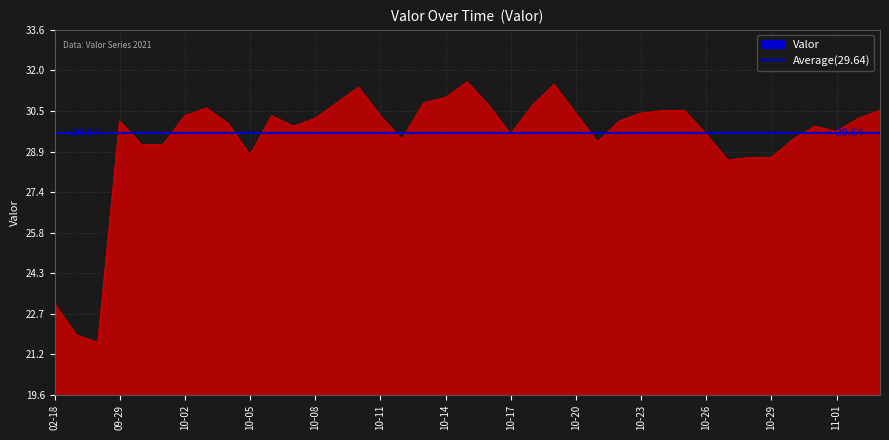

True or false: the data shows 30.7 at 2021-10-18.

True